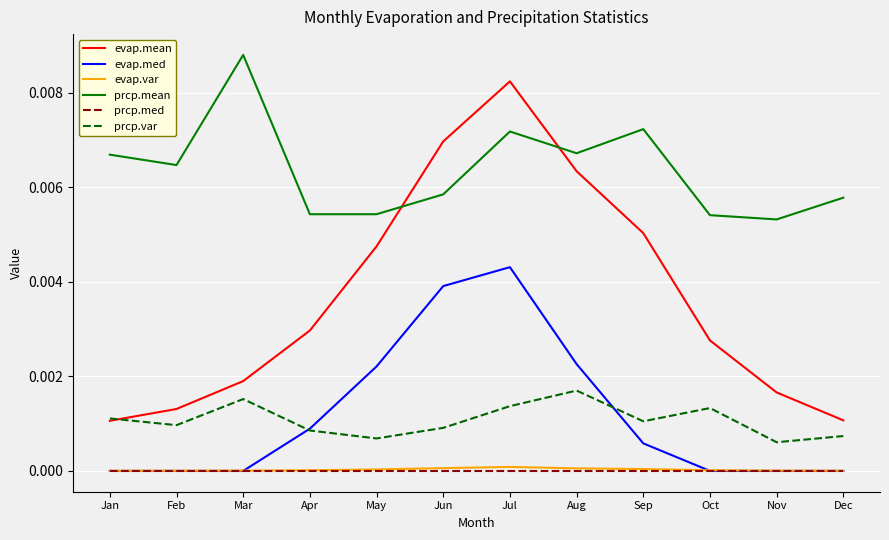

Does the chart have visible grid lines?

Yes